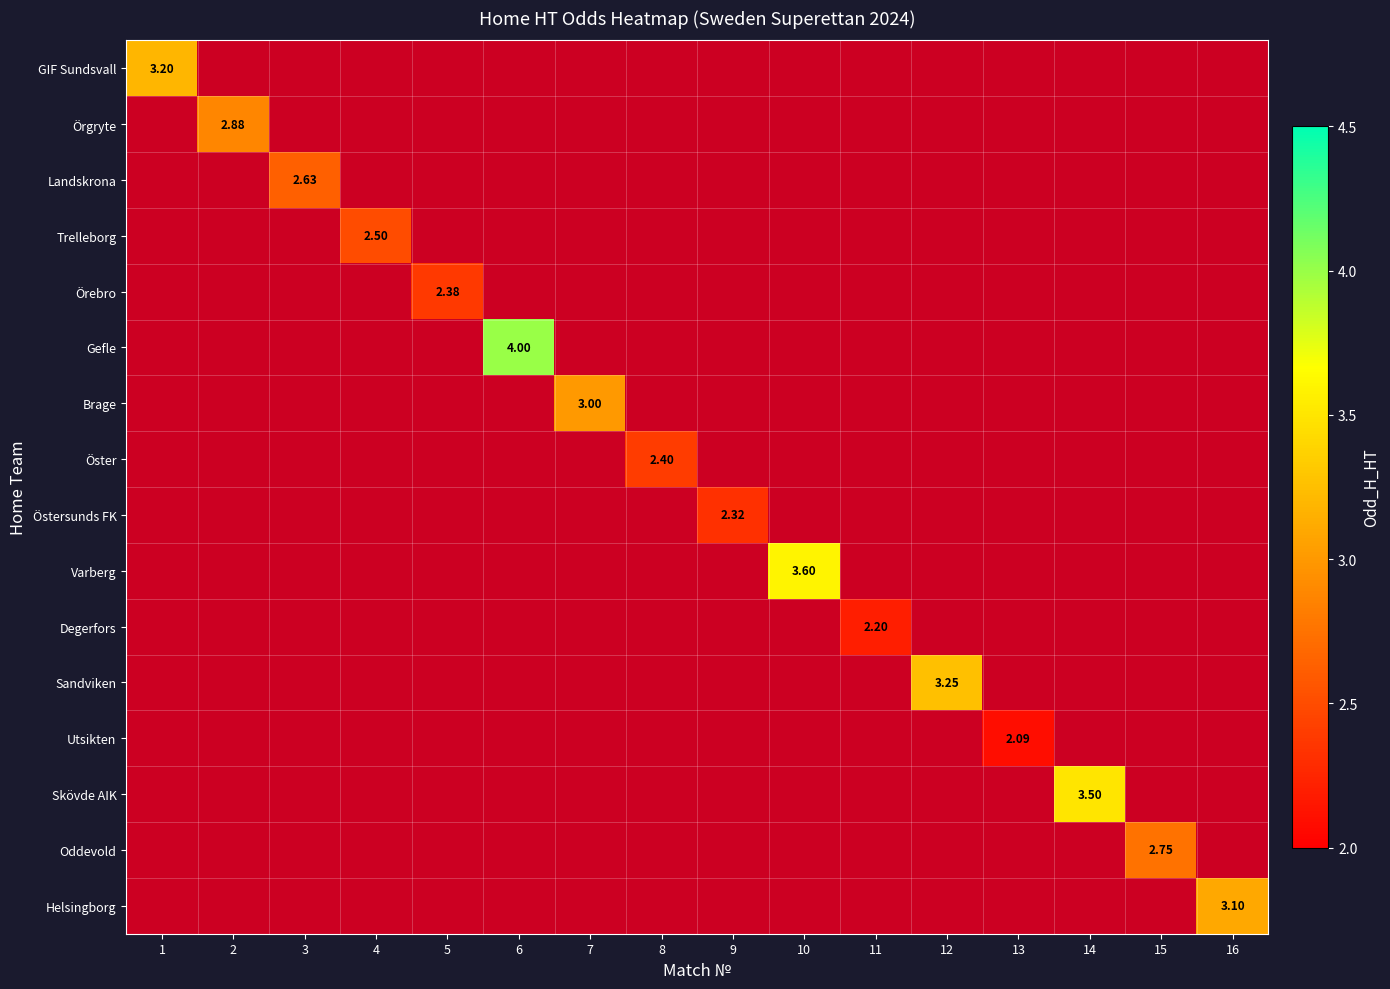

Count the number of data series in this chart.

16